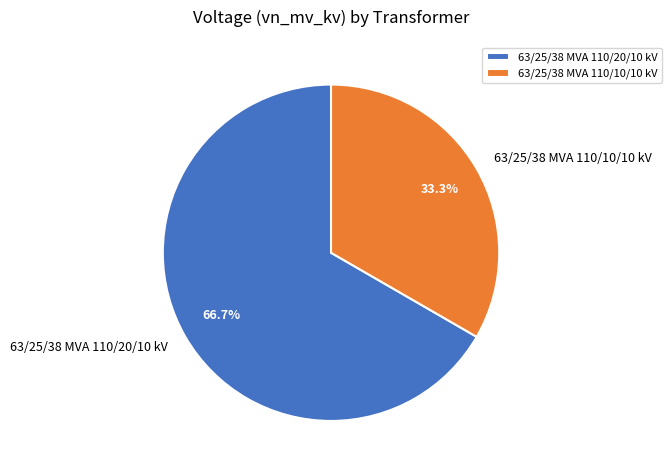

To the nearest percent, what portion does 63/25/38 MVA 110/10/10 kV represent?

33%